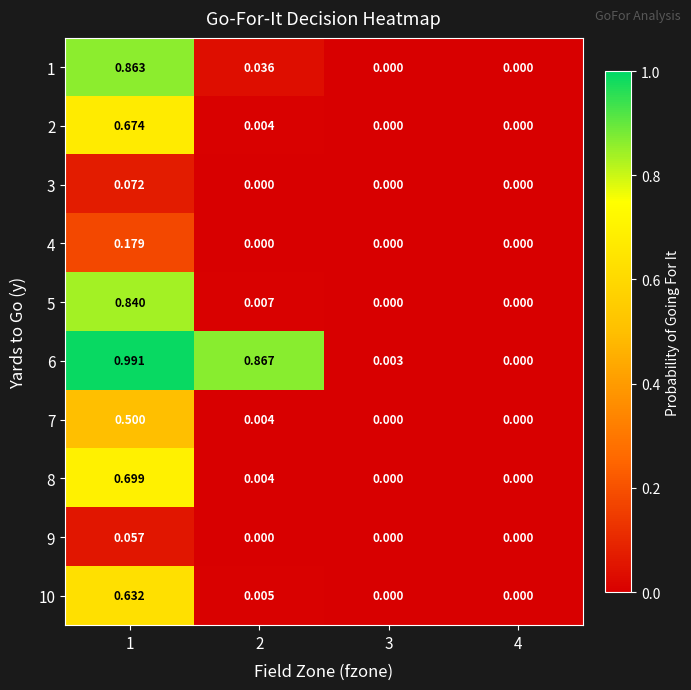

Is the value of 1 at 1 greater than the value of 5 at 4?

Yes